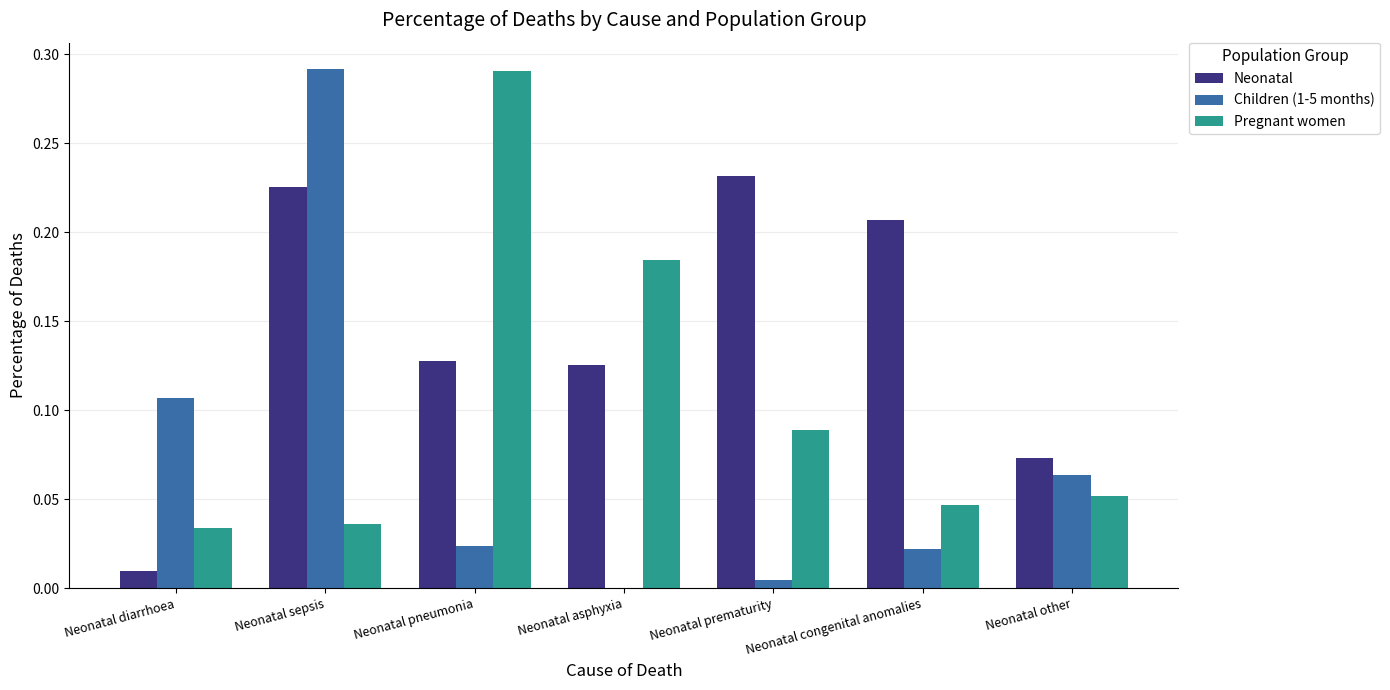

What is the sum of all Children (1-5 months) values?

0.5